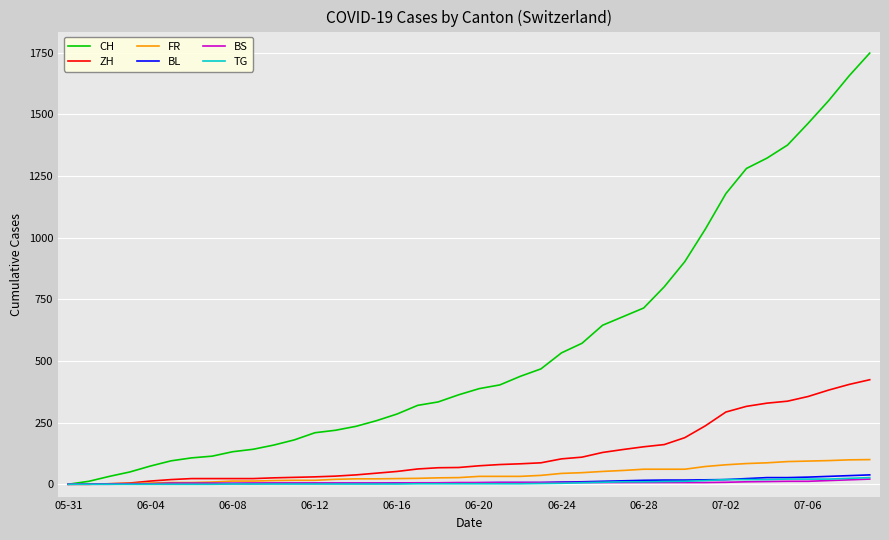

How many lines are shown in the chart?

6